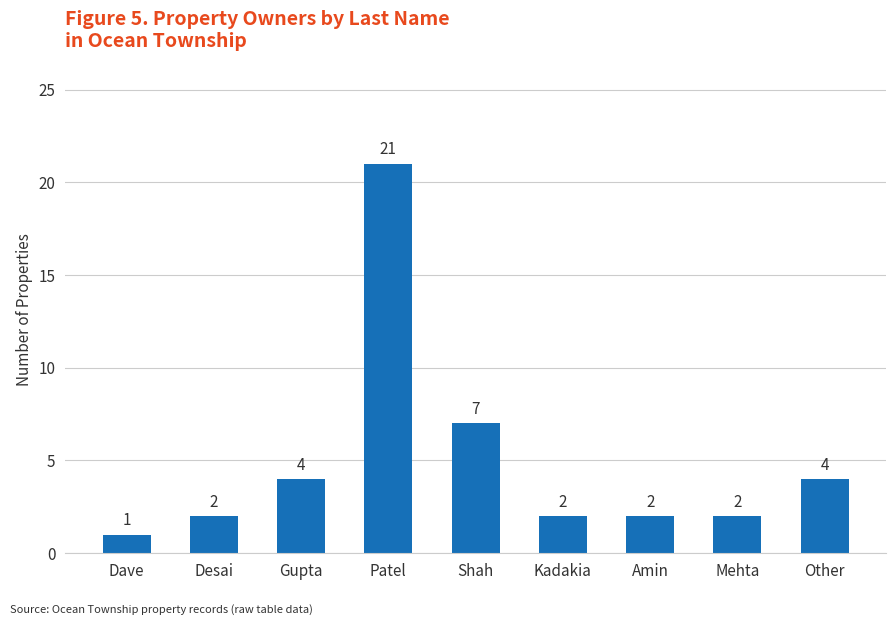

What is the maximum value shown in the chart?

21